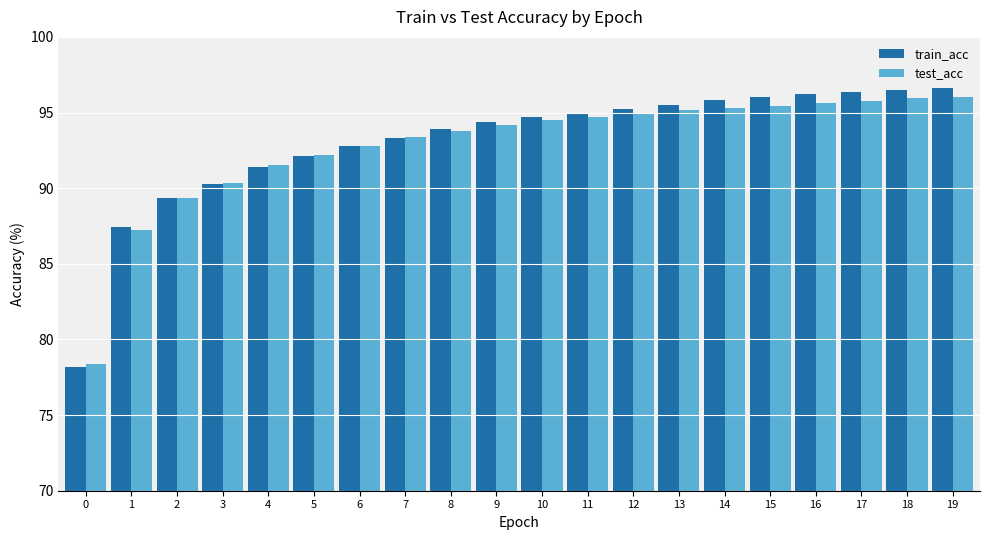

How many data points in test_acc are above 94?

11